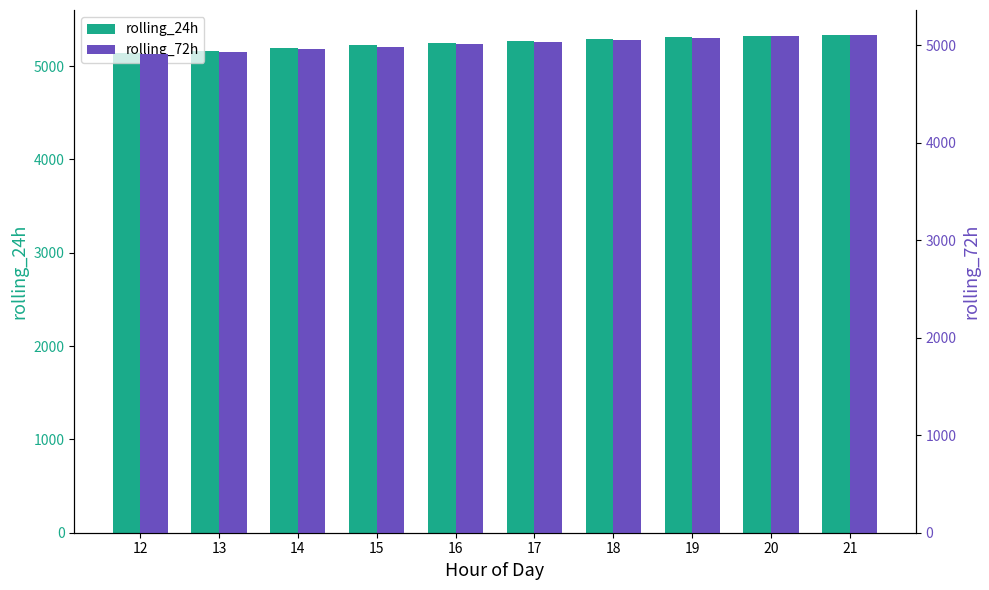

What is the highest value of the rolling_72h series?

5105.2